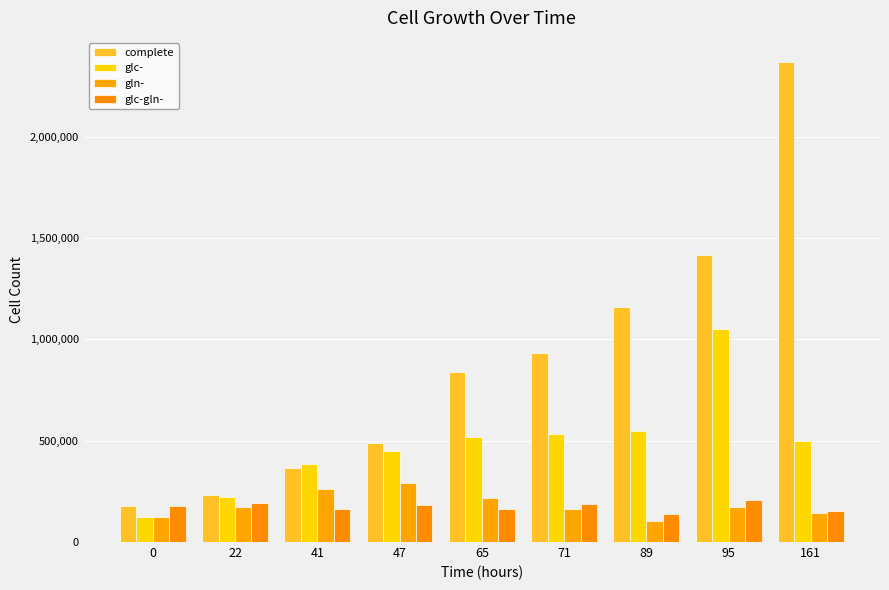

Reading right to left, what are all the values shown in this chart?

complete: 161=2368000	95=1414400	89=1159680	71=930720	65=837120	47=488320	41=367360	22=230400	0=180000
glc-: 161=499200	95=1052800	89=547200	71=532000	65=516000	47=451200	41=384640	22=224400	0=121920
gln-: 161=143780	95=173760	89=105920	71=164160	65=215040	47=292320	41=260160	22=172320	0=121920
glc-gln-: 161=153920	95=206400	89=139840	71=187840	65=163520	47=181440	41=162560	22=190720	0=180000